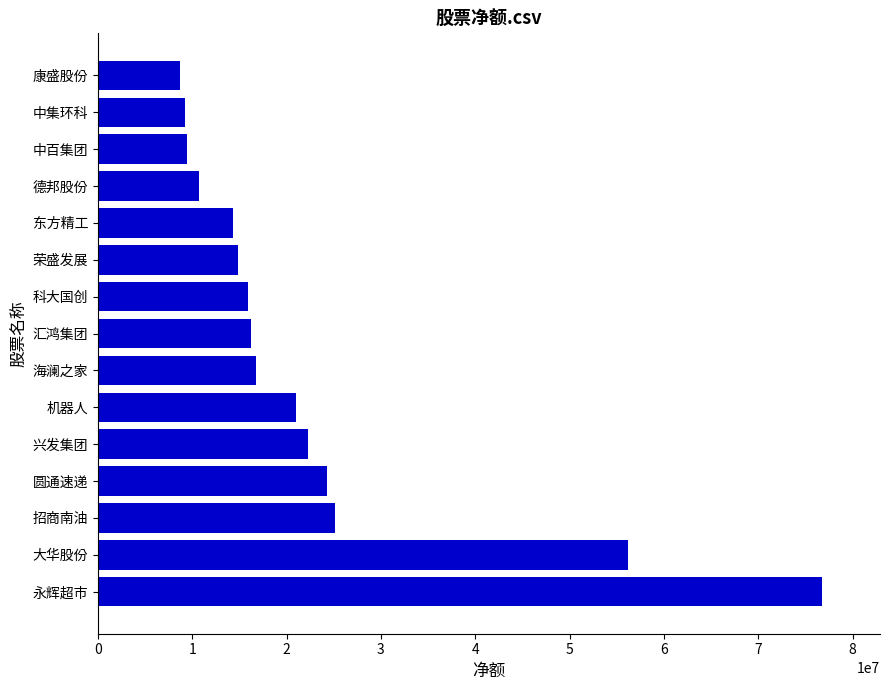

The chart shows a value of 3286808 at 康盛股份. True or false?

False